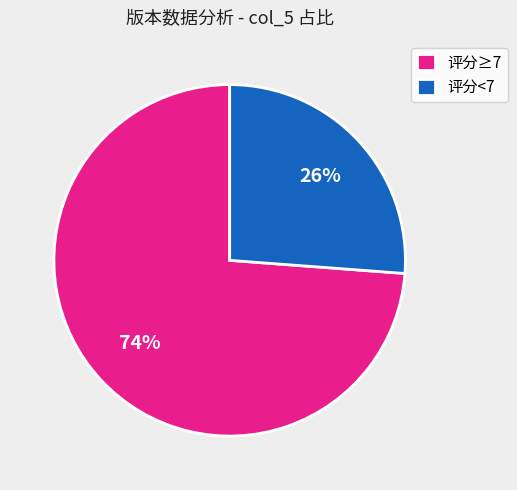

How many slices are in this pie chart?

2